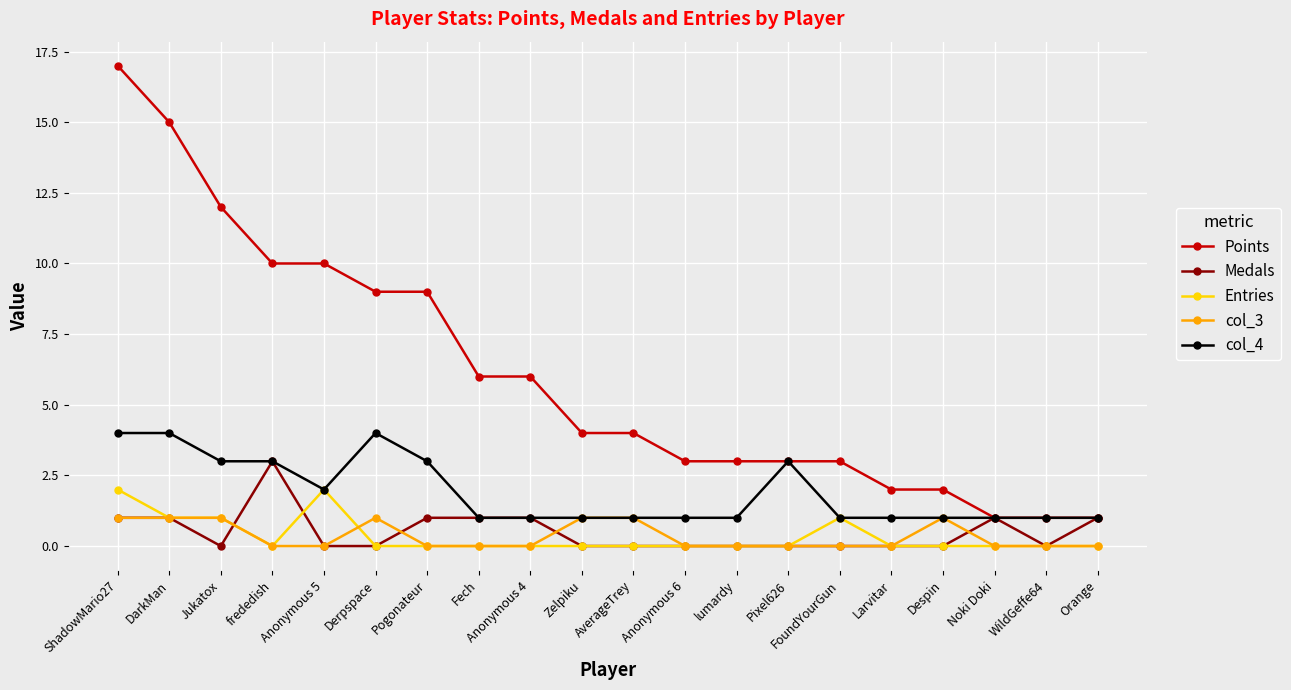

What is the value of the Medals point at the 9th from the left?

1